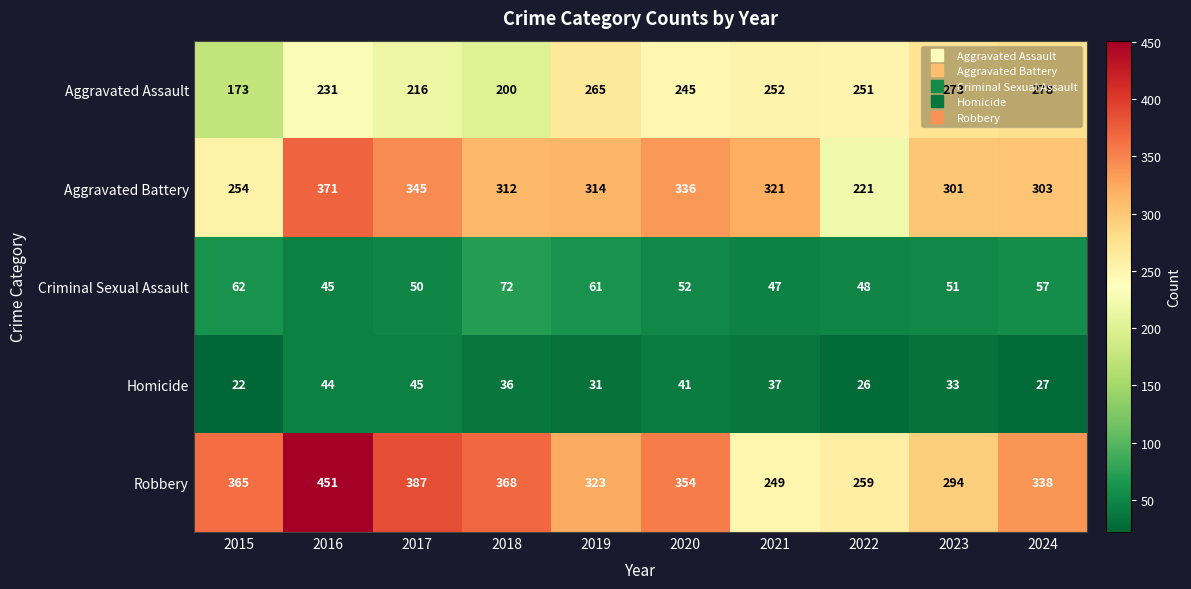

What is the difference between the Criminal Sexual Assault values at 2015 and 2021?

15